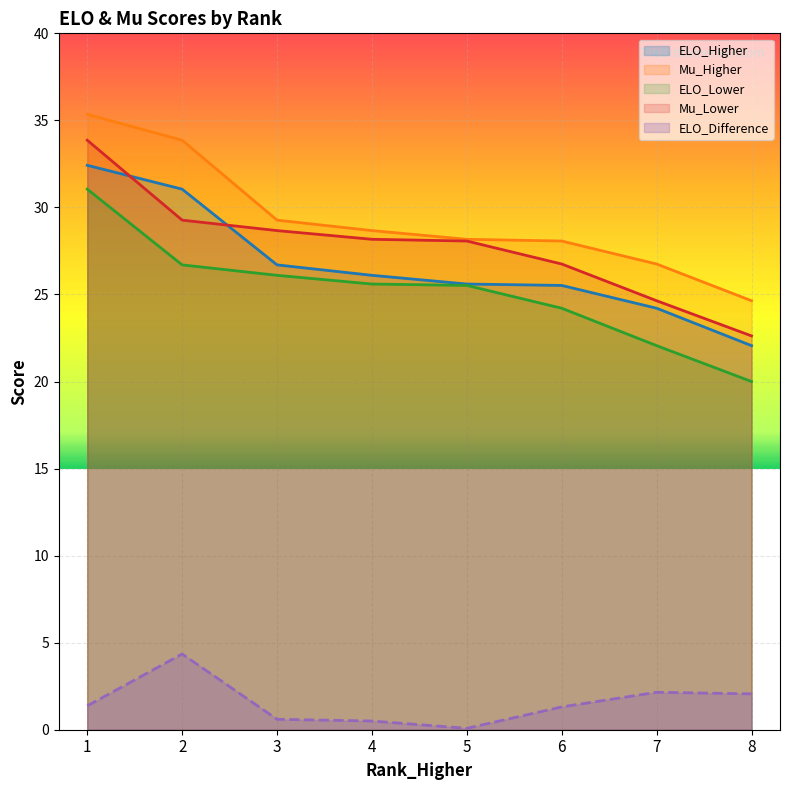

Is it true that ELO_Difference equals 0.5 at 1?

False